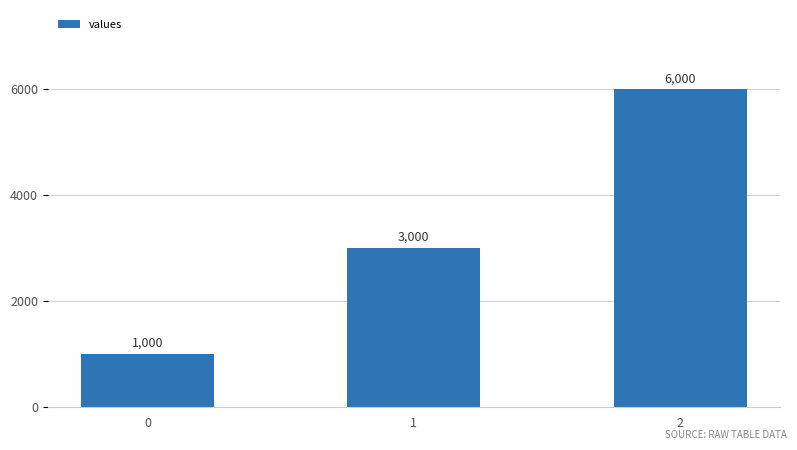

How many bars are there in total?

3